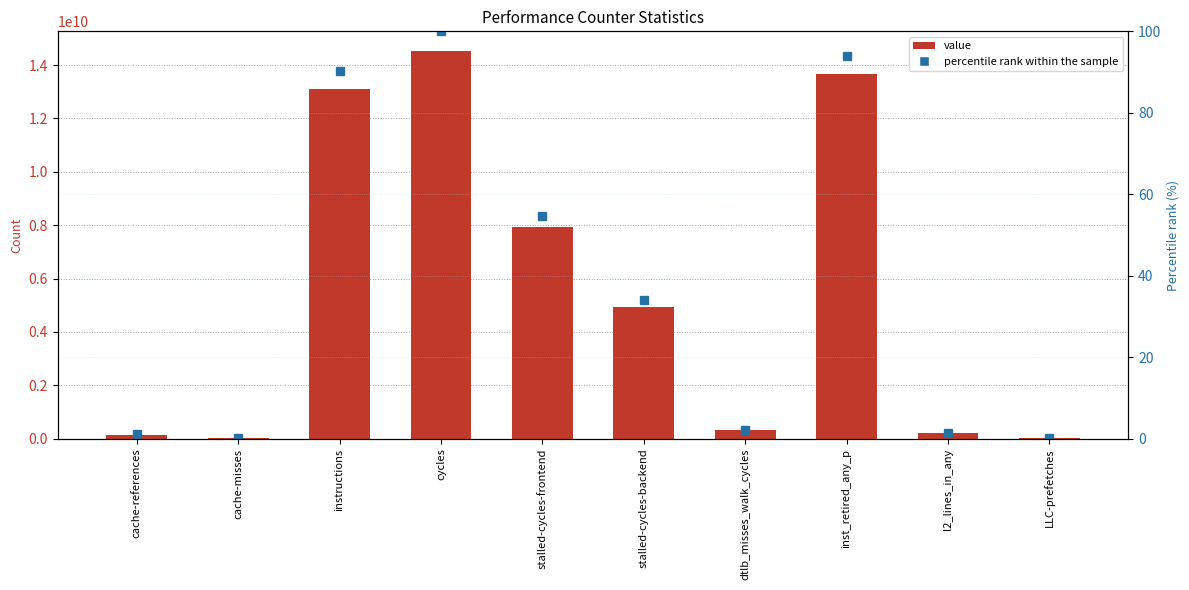

Between instructions and cycles, which series saw the biggest shift?

value